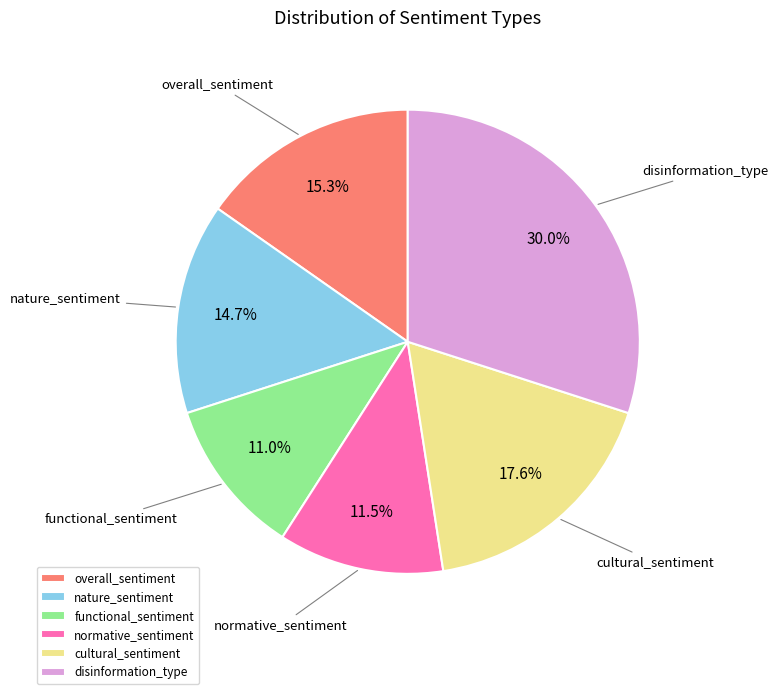

Count the number of slices in the pie.

6